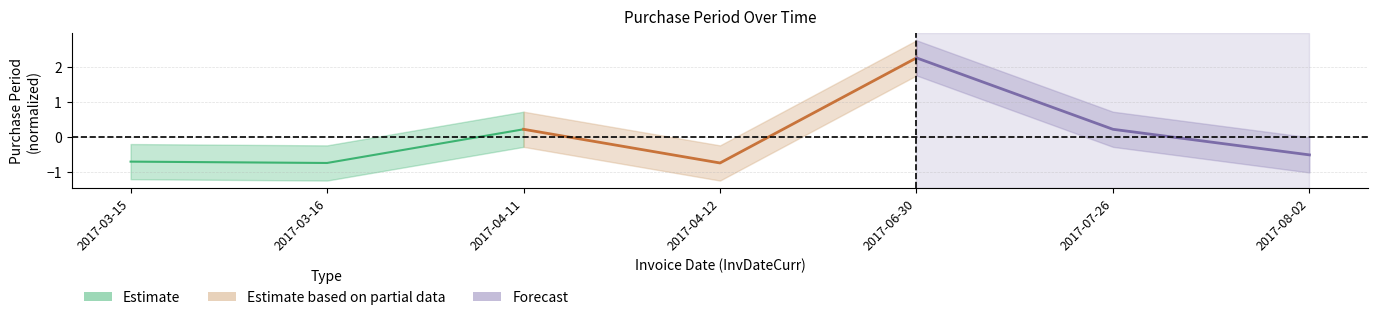

What are all the series names shown in the legend?

Estimate, Estimate based on partial data, Forecast